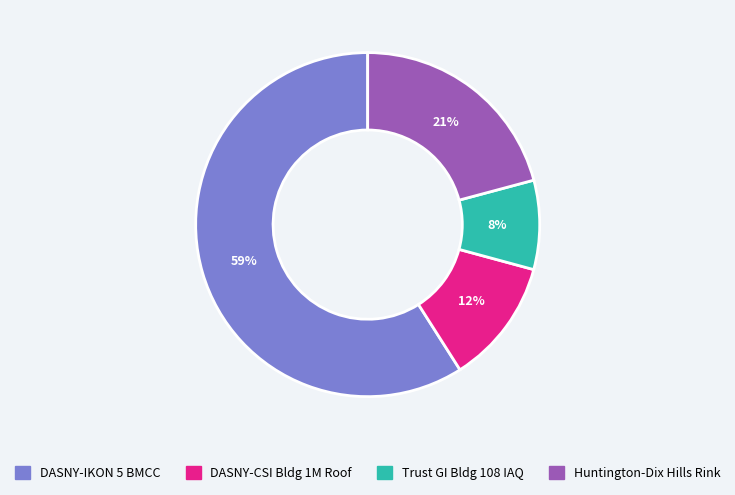

Does Huntington-Dix Hills Rink account for over 50% of the chart?

No